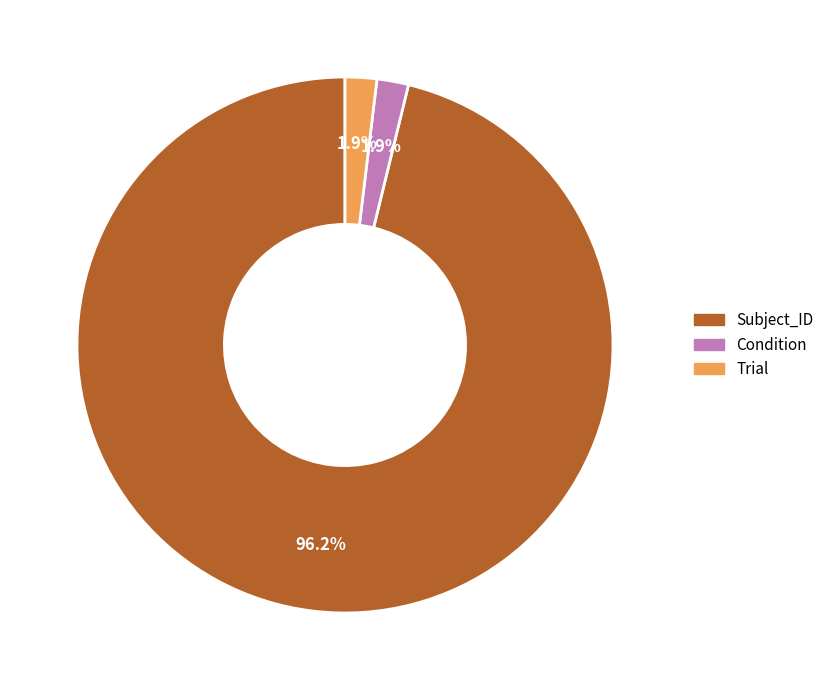

Which category accounts for the majority?

Subject_ID